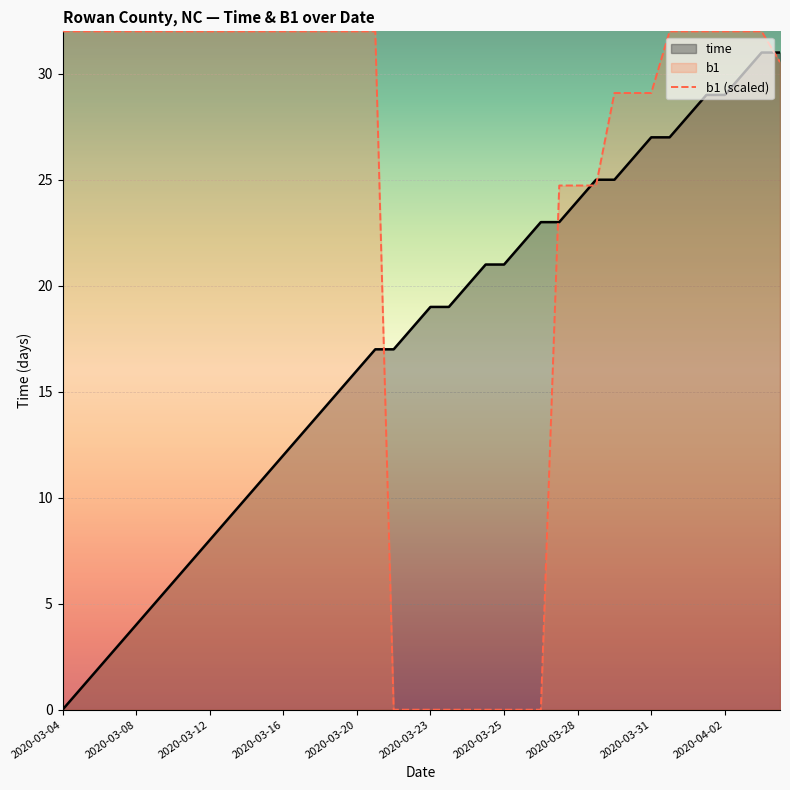

What position from the left is 23?

24